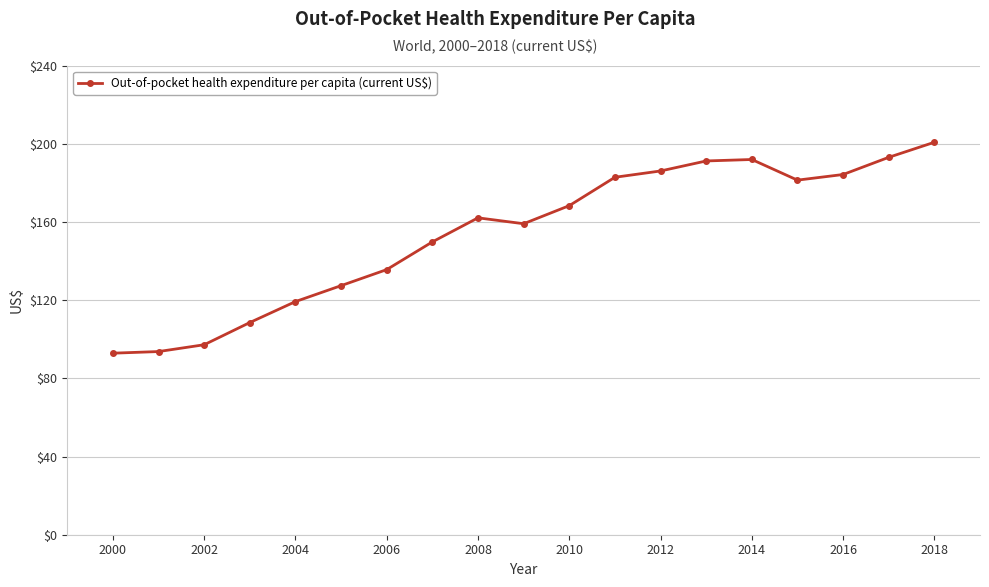

How many distinct data groups are displayed?

1